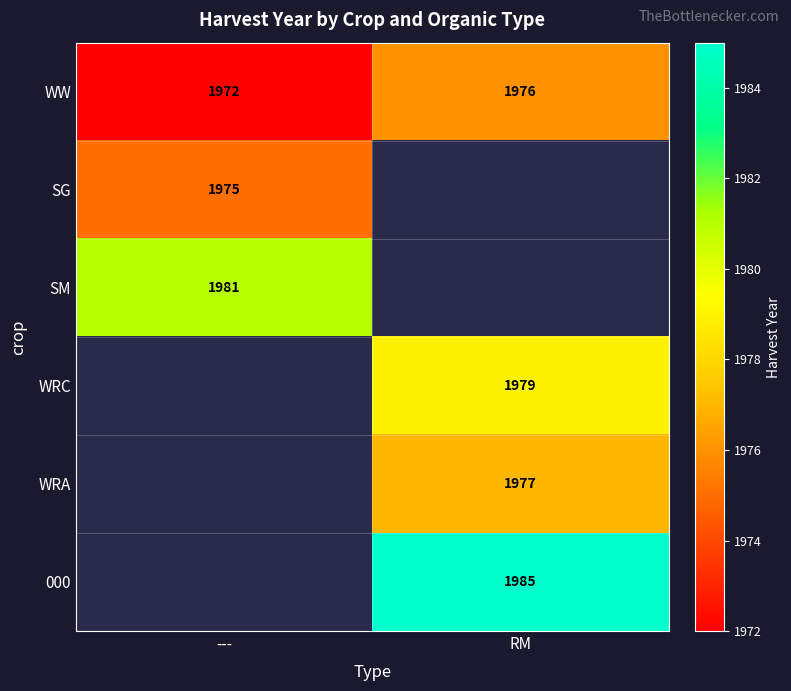

The value of WRC at RM is 3128. True or false?

False